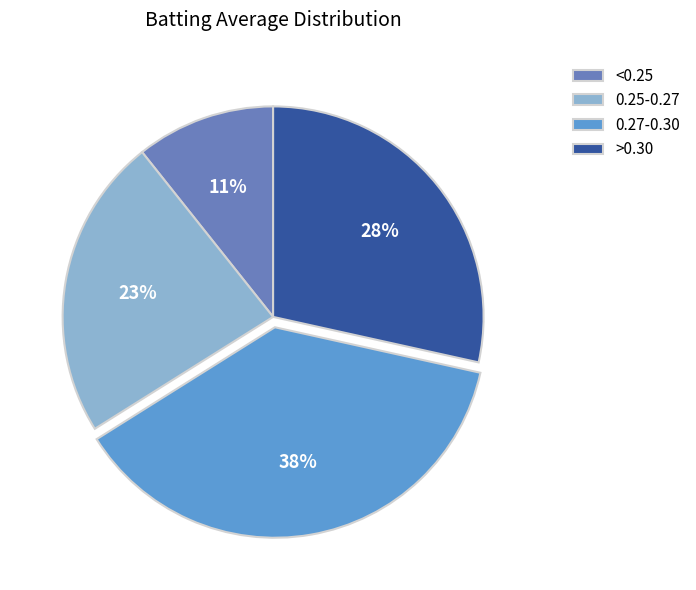

Is the sum of >0.30 and 0.27-0.30 greater than half?

Yes